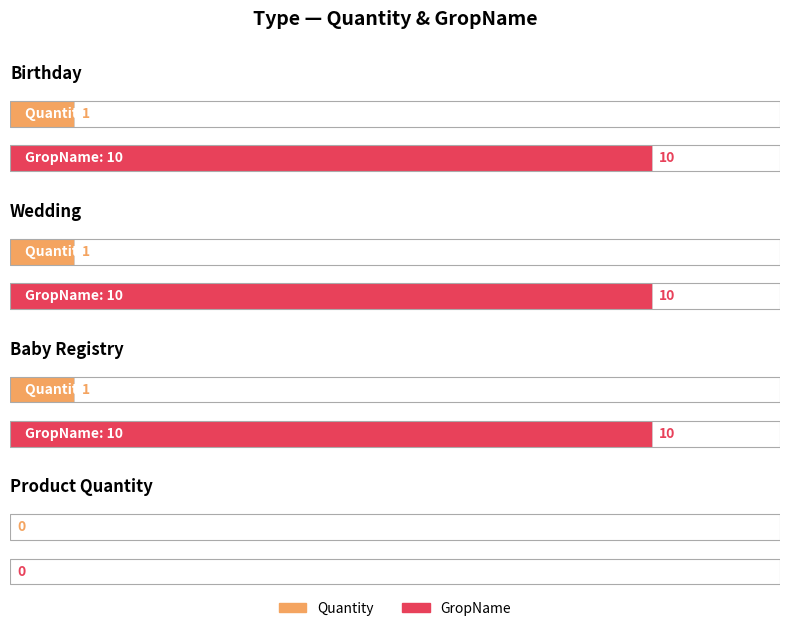

Rank the series by their average value, from highest to lowest.

GropName, Quantity